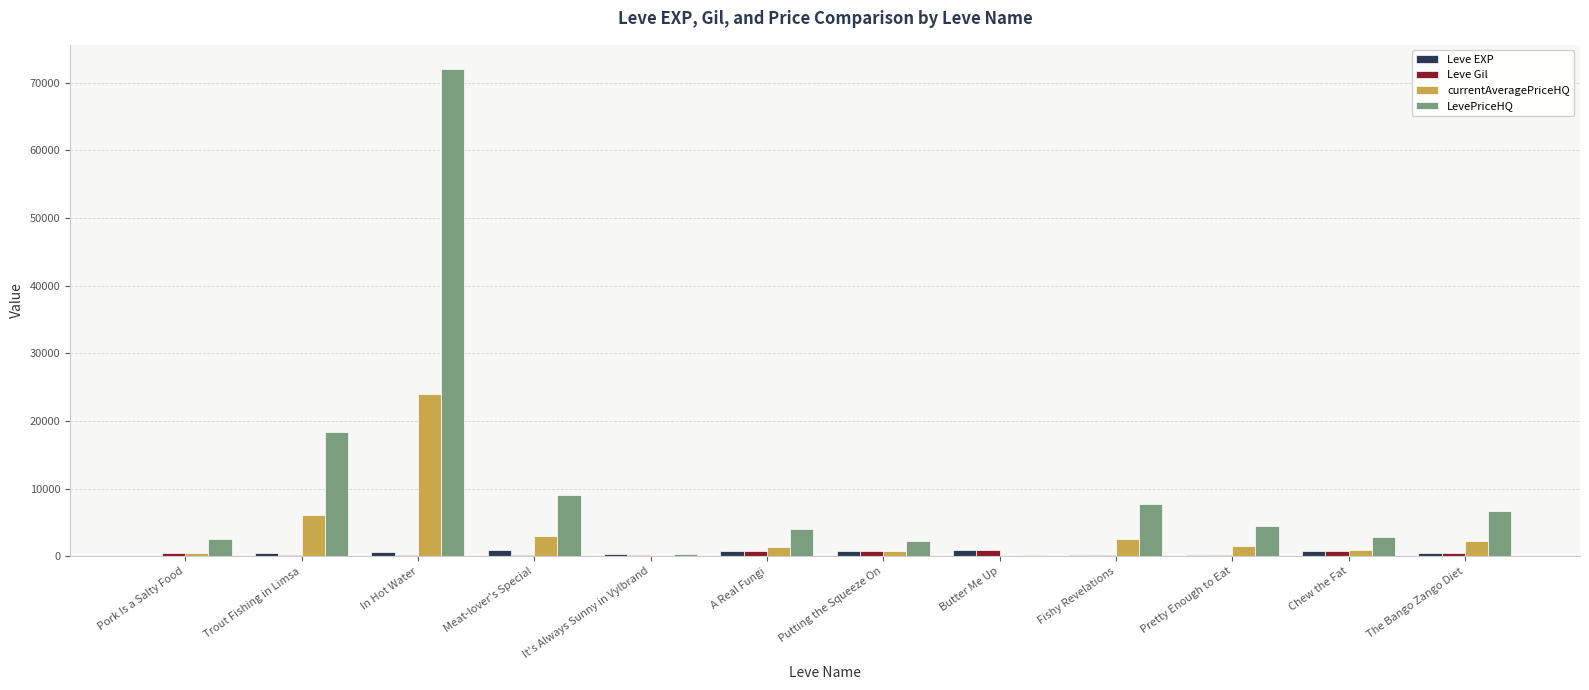

At which category is the sum across all series the highest?

In Hot Water